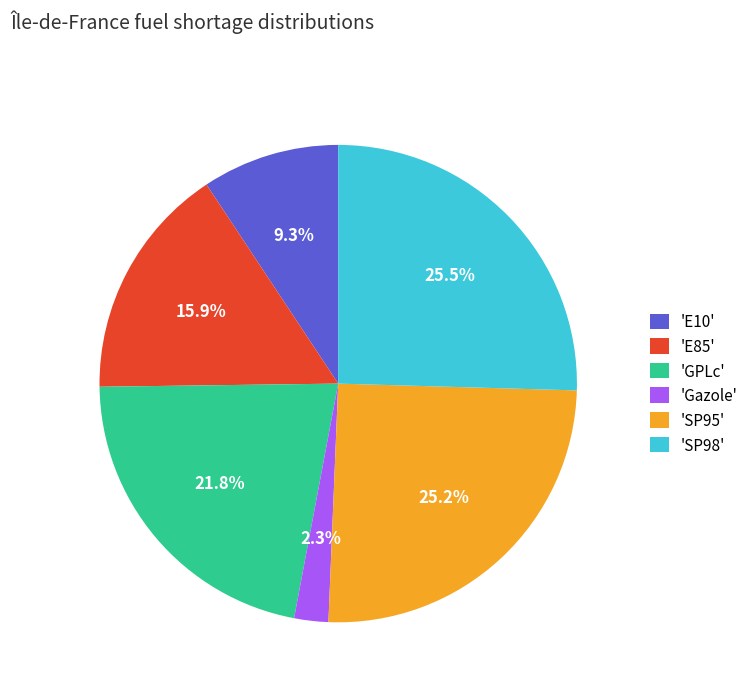

Count the number of slices in the pie.

6